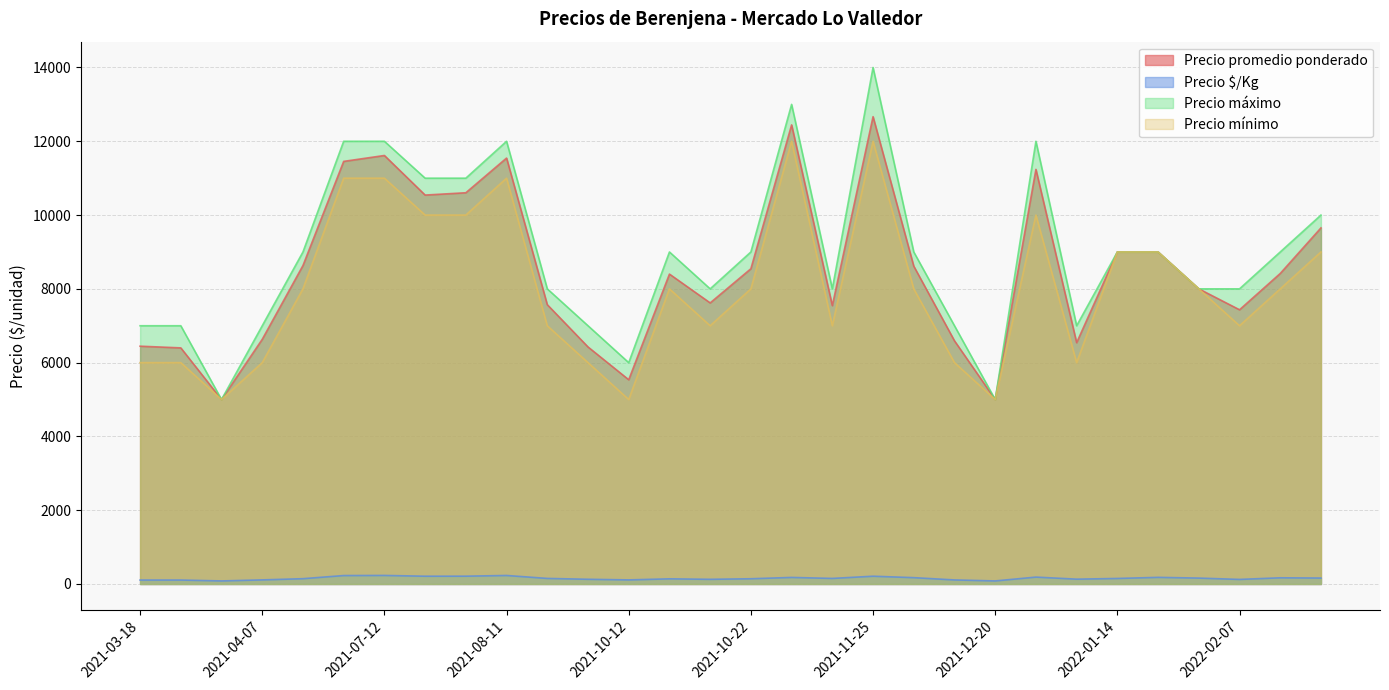

The Precio mínimo series shows 6427 at 2021-12-28. True or false?

False